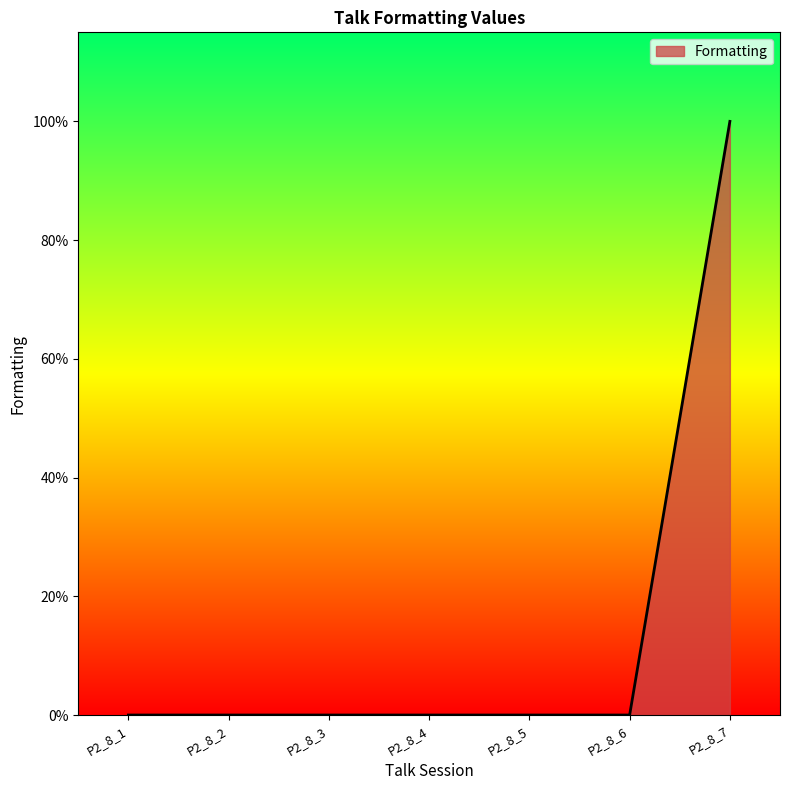

Reading right to left, extract all data points from this chart.

P2_8_7=100.0	P2_8_6=0.0	P2_8_5=0.0	P2_8_4=0.0	P2_8_3=0.0	P2_8_2=0.0	P2_8_1=0.0